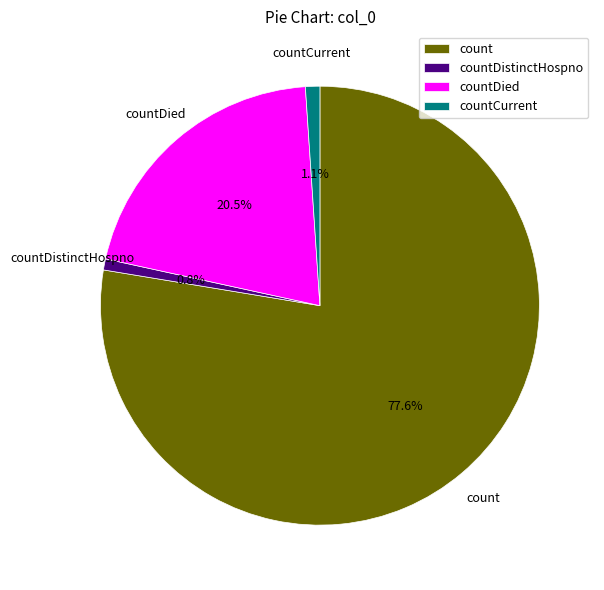

Is there any slice that represents more than half of the pie?

Yes